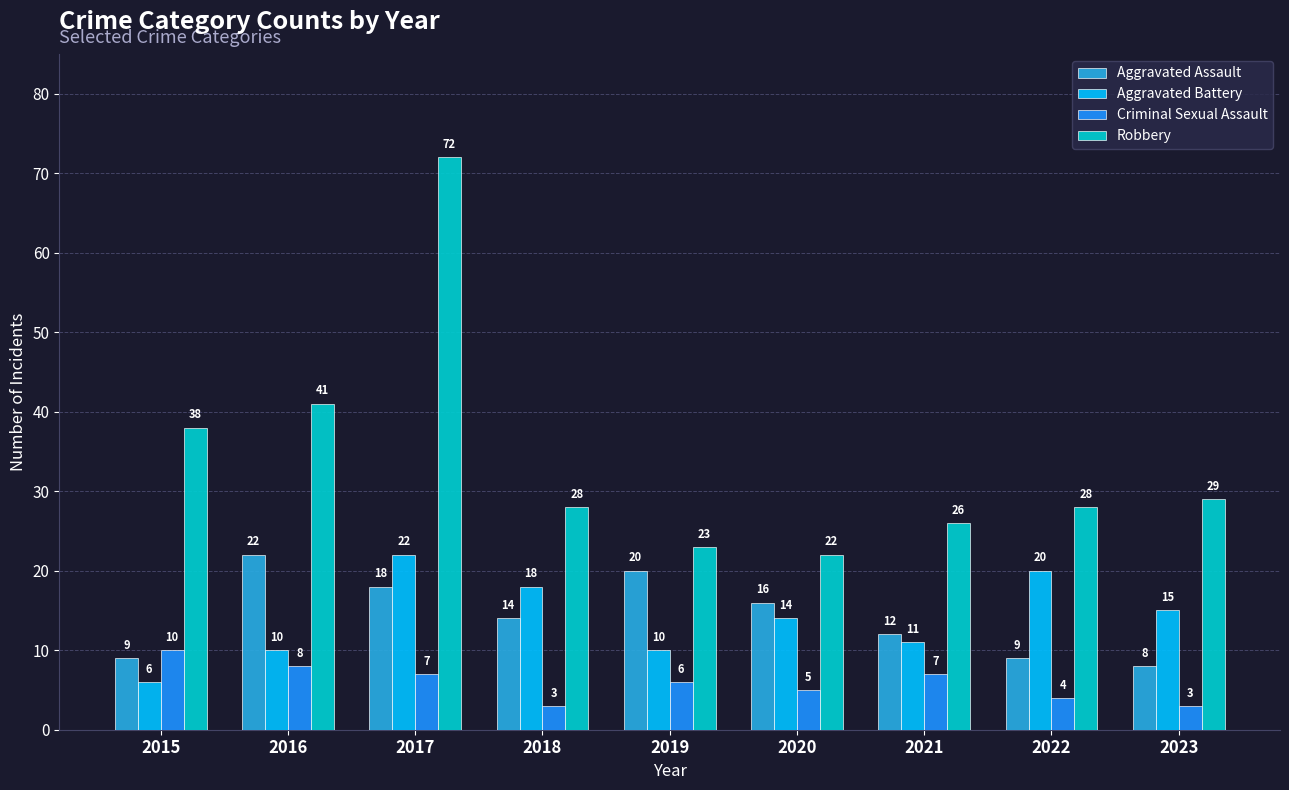

True or false: Robbery has a value of 23 at 2019.

True